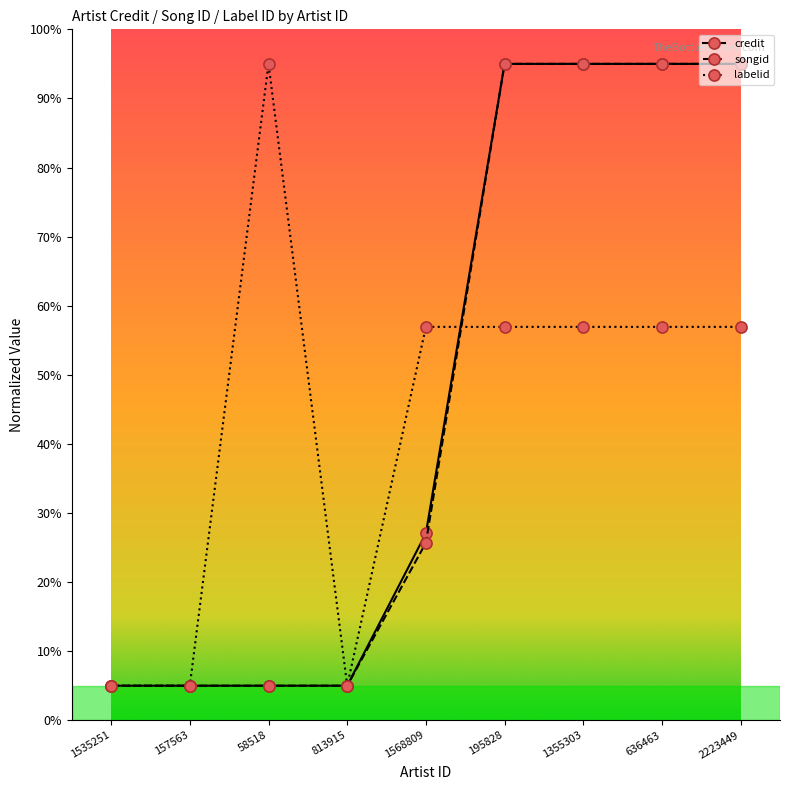

At how many categories does at least one series exceed 45?

6